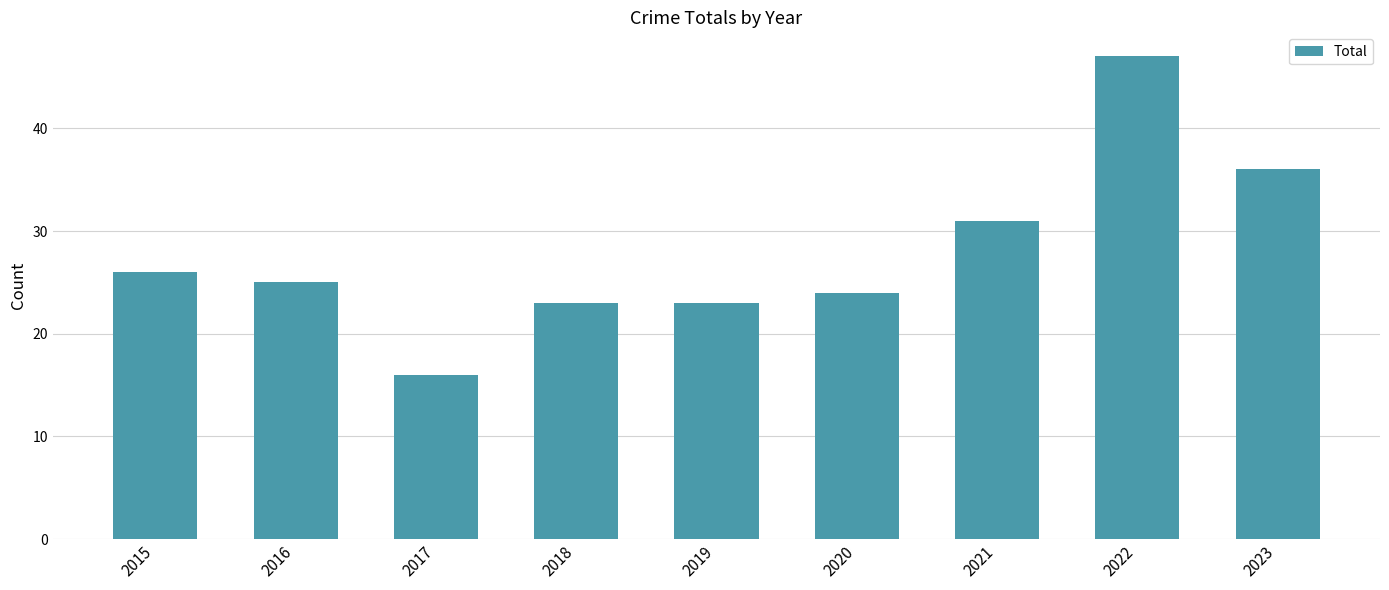

How many values are below 25?

4